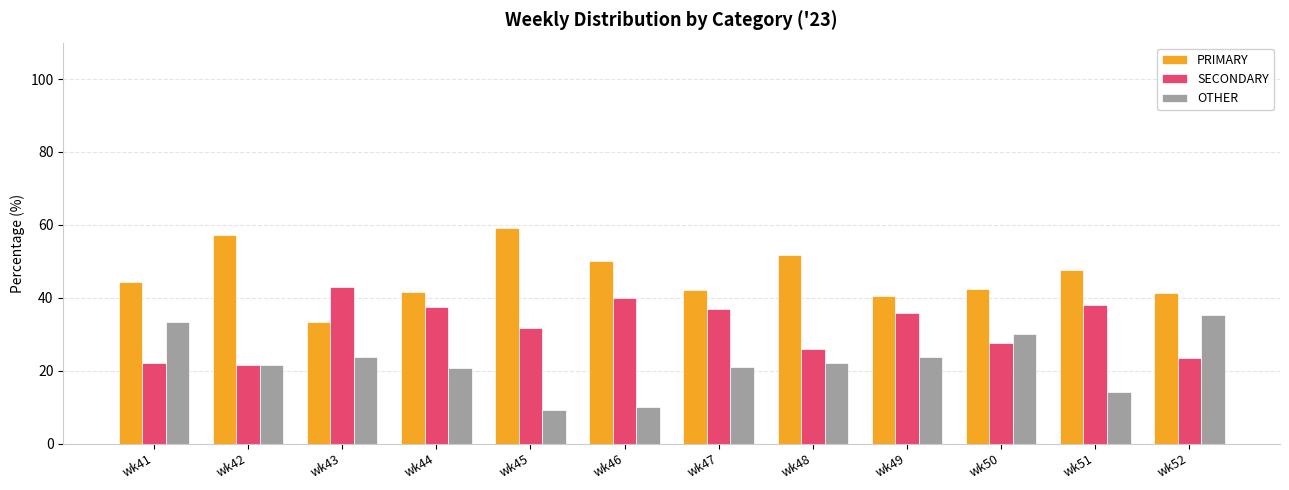

What is the value of the PRIMARY bar at the 11th from the left?

47.6